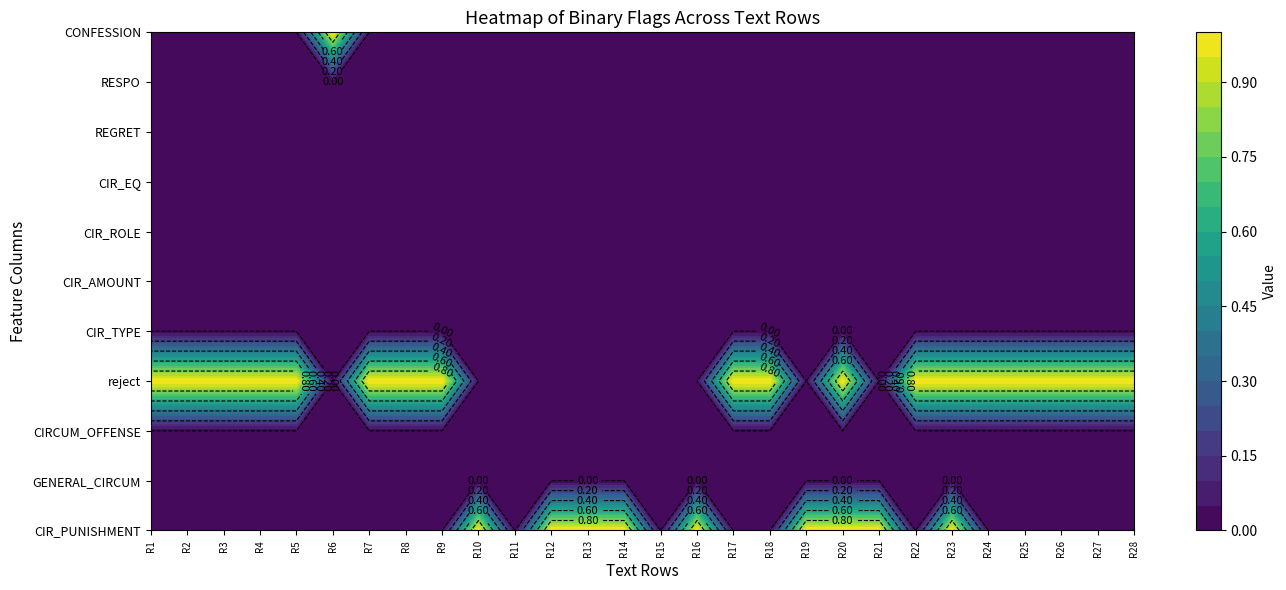

Rank the categories by CIRCUM_OFFENSE value from lowest to highest.

0, 1, 2, 3, 4, 5, 6, 7, 8, 9, 10, 11, 12, 13, 14, 15, 16, 17, 18, 19, 20, 21, 22, 23, 24, 25, 26, 27